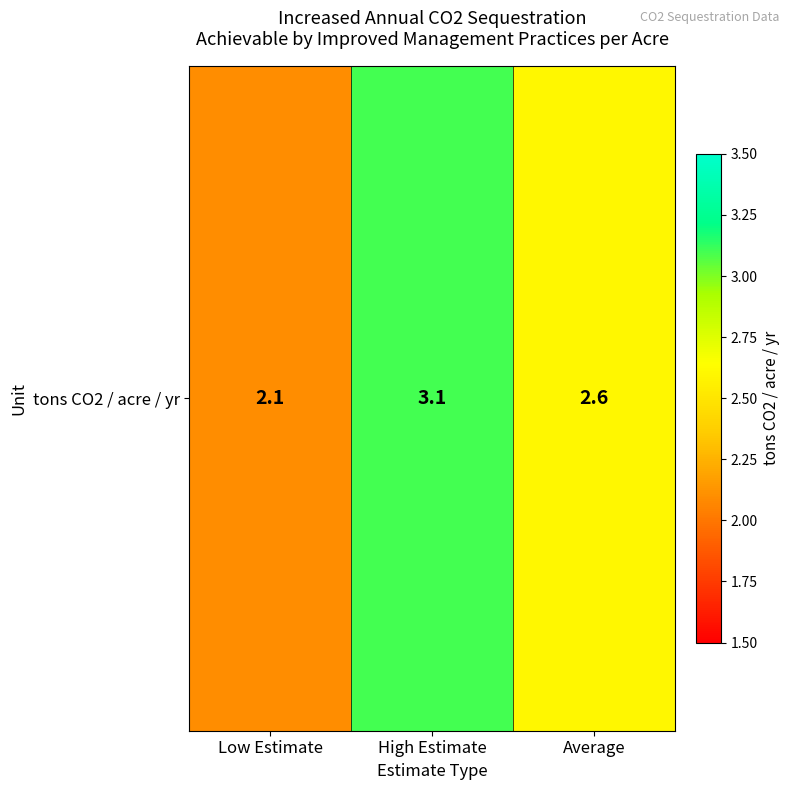

Is it true that the value at Average is 1.7?

False